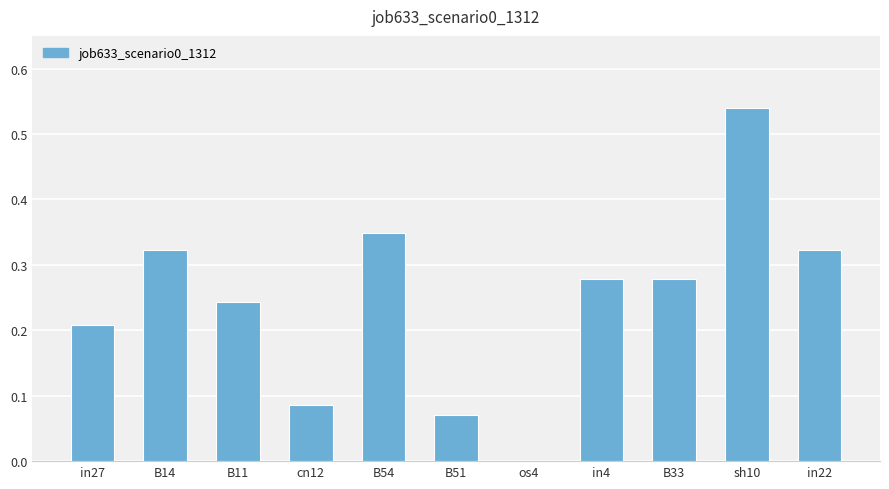

What is the change in value from B14 to B51?

-0.3